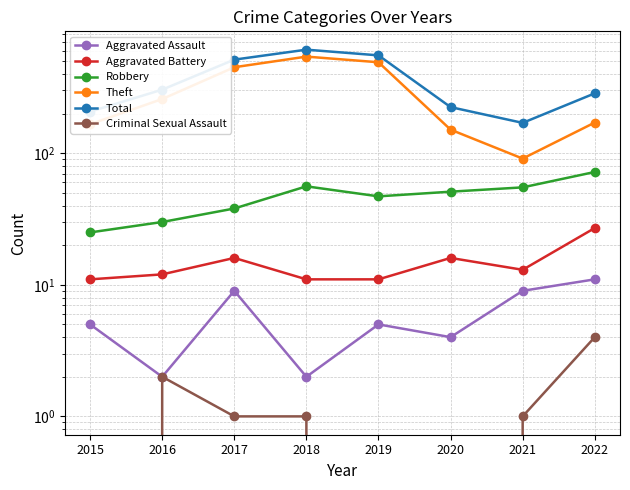

True or false: Criminal Sexual Assault and Aggravated Assault intersect in this chart.

False